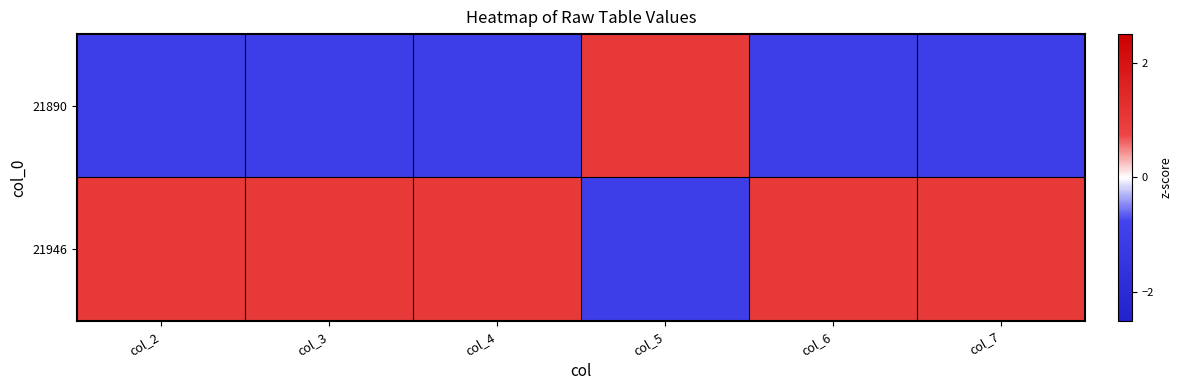

At which category does the chart reach its peak across all series?

col_5